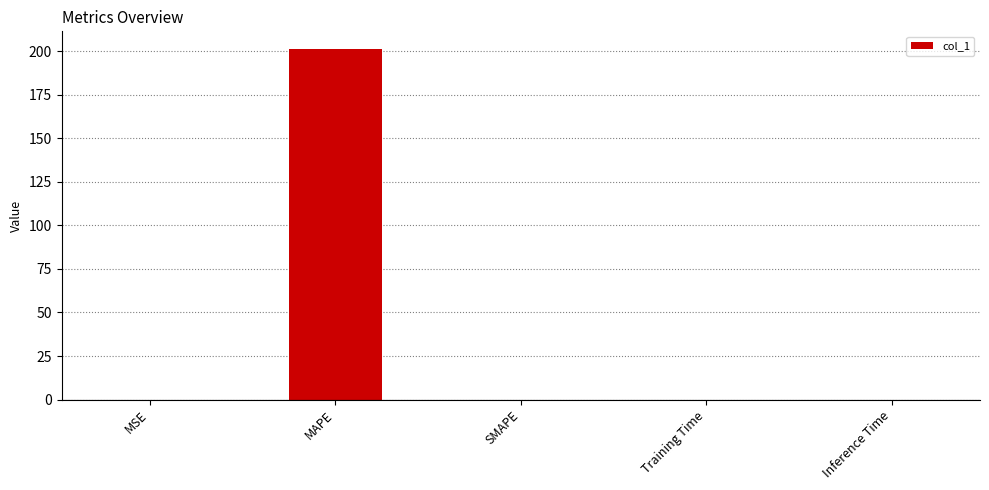

The value at Training Time is 0.0. True or false?

True